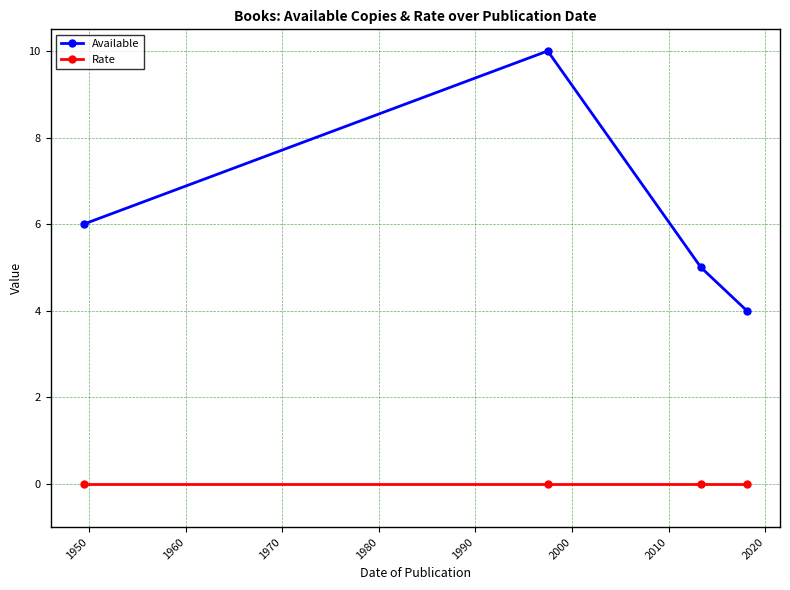

What is the greatest value displayed?

10